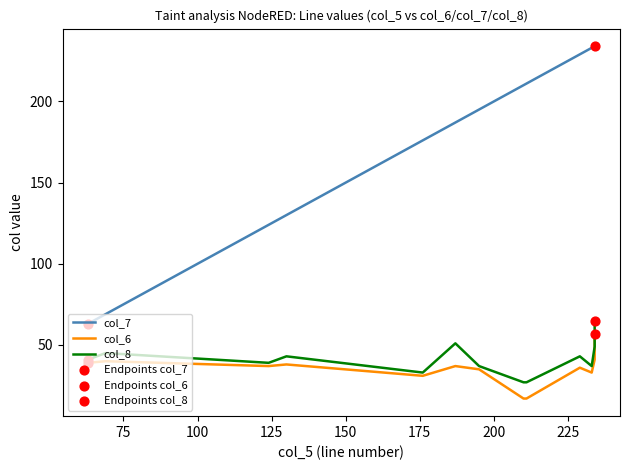

Which series contains the highest Y value?

col_7